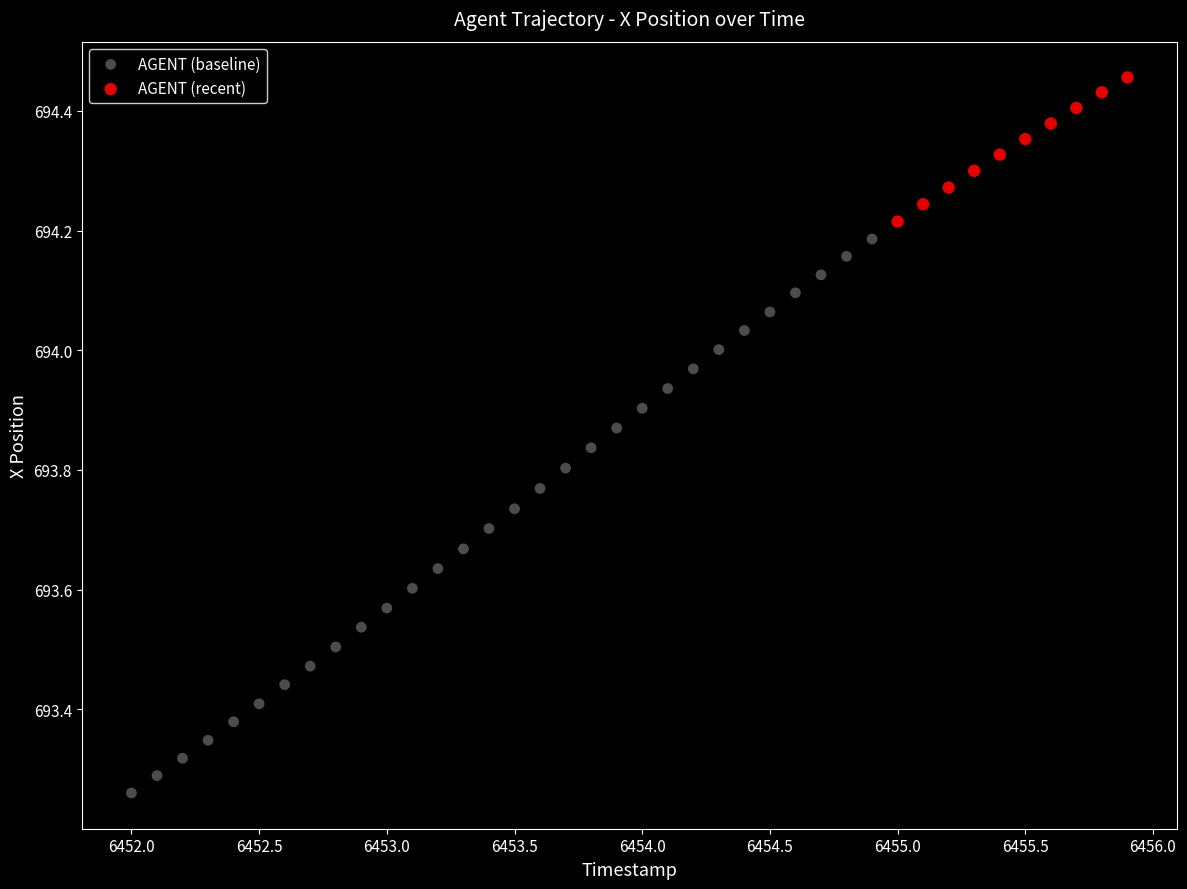

Which series contains the highest Y value?

AGENT (recent)